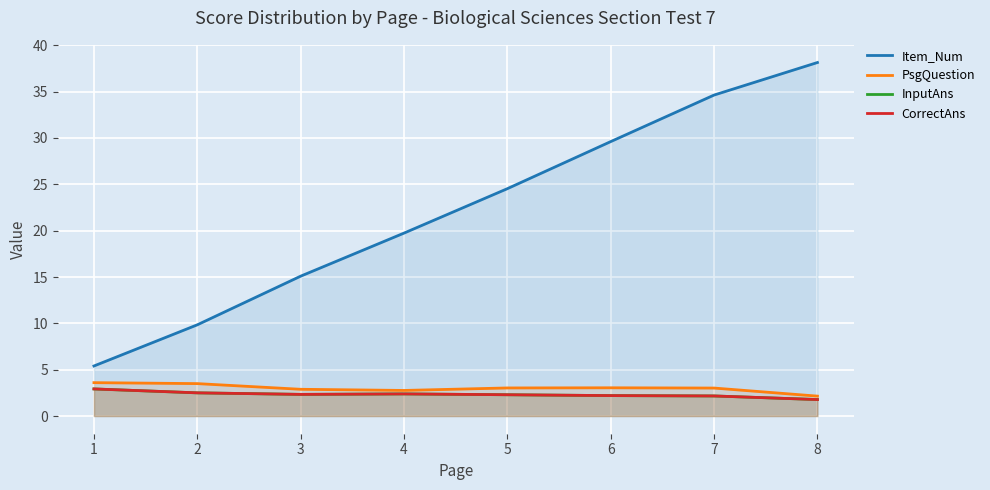

What is the sum of the InputAns values at 1 and 3?

5.3